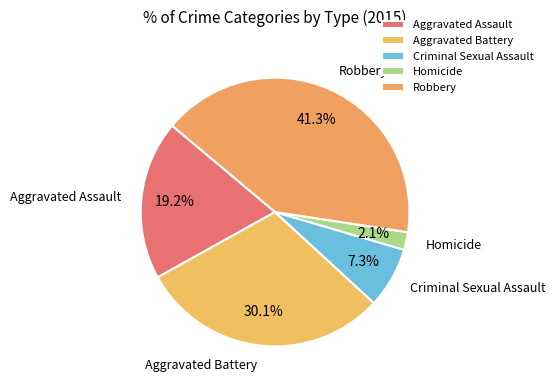

Does Aggravated Assault account for over 50% of the chart?

No